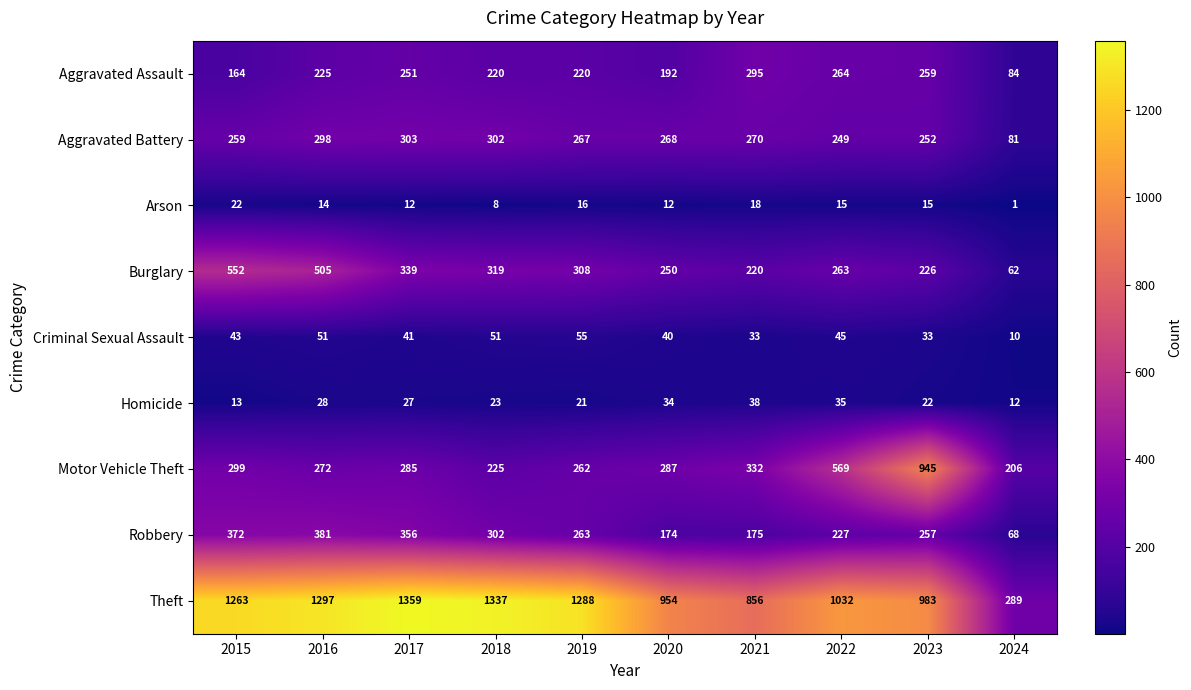

Rank the series by their maximum value, from highest to lowest.

Theft, Motor Vehicle Theft, Burglary, Robbery, Aggravated Battery, Aggravated Assault, Criminal Sexual Assault, Homicide, Arson